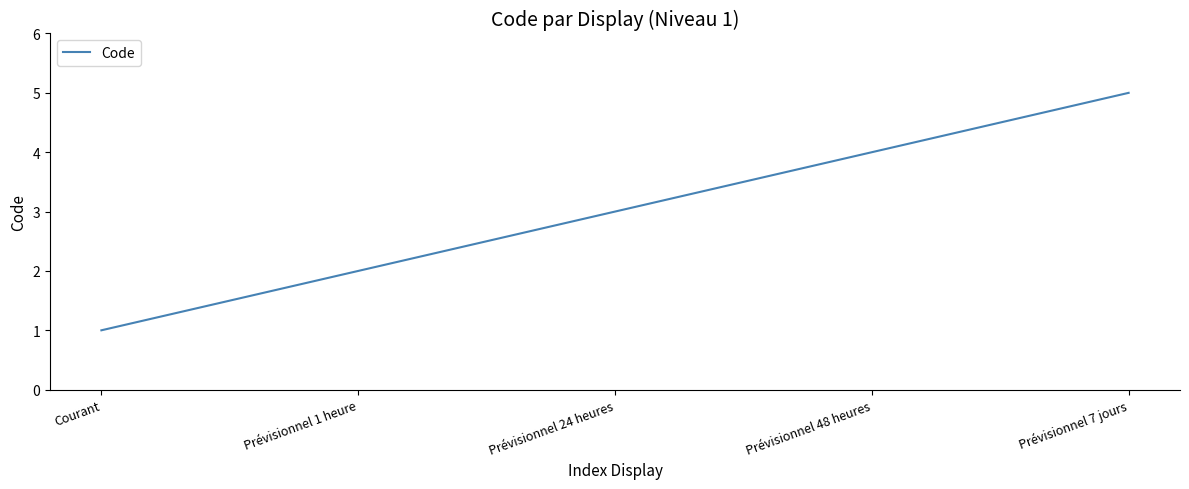

List the labels in order of value, largest first.

Prévisionnel 7 jours, Prévisionnel 48 heures, Prévisionnel 24 heures, Prévisionnel 1 heure, Courant